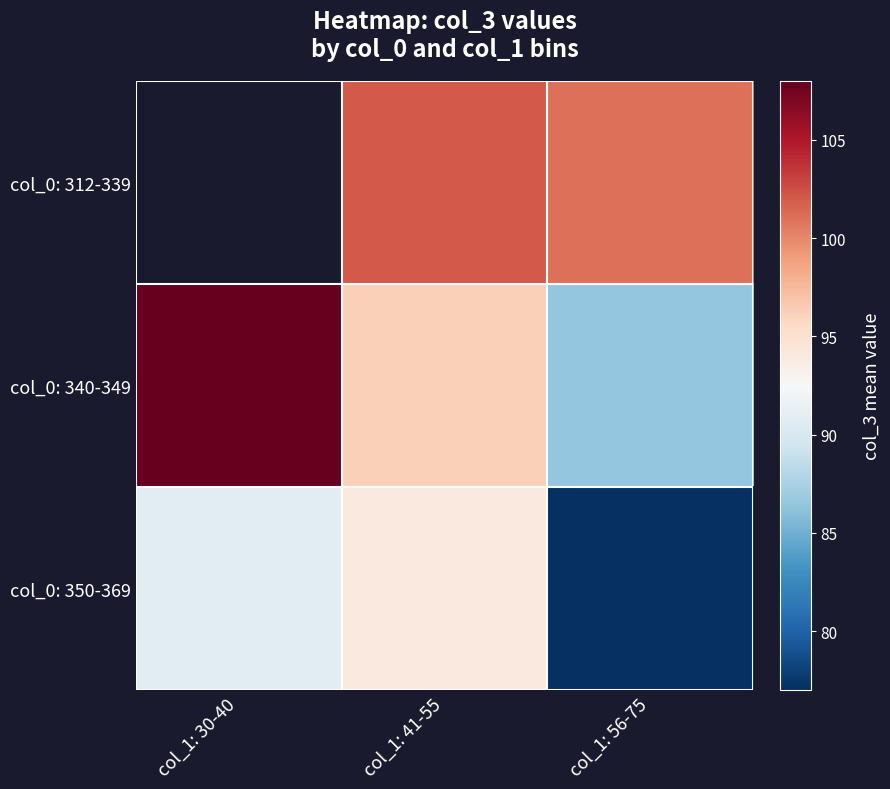

Which series has the largest total across all categories?

col_0: 340-349